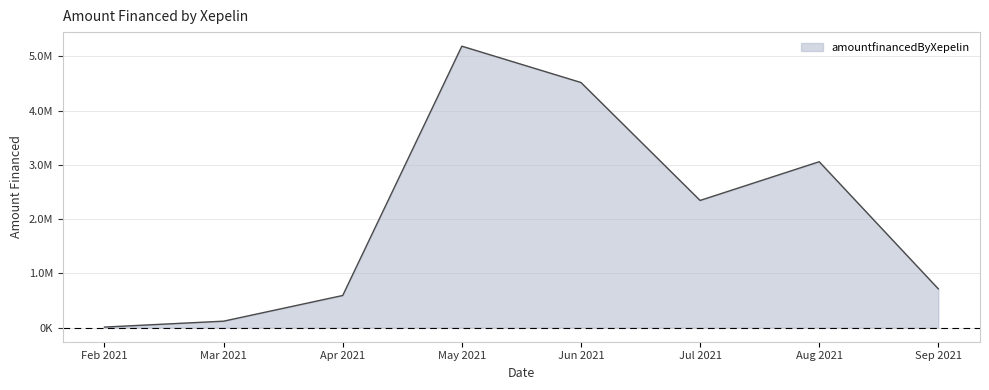

At which category does the data reach its first local valley?

Jul 2021